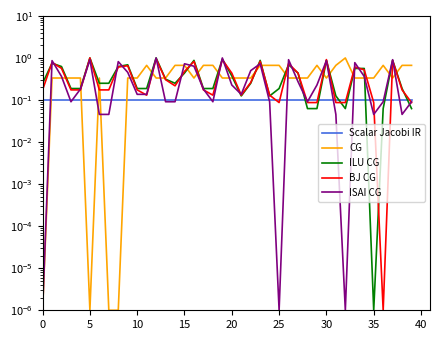

Is it true that CG equals 0.7 at 38?

True